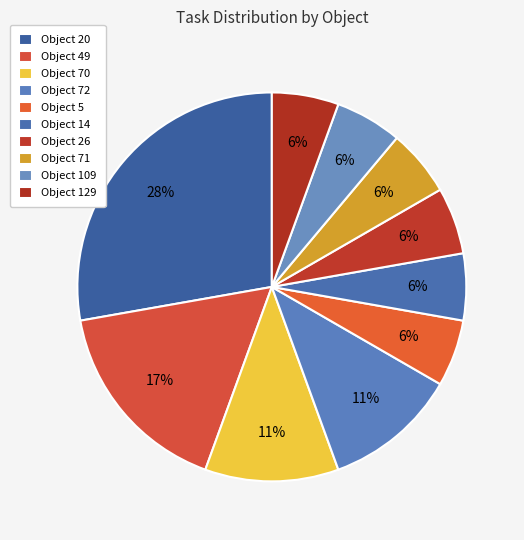

Which slice is the smallest?

Object 5